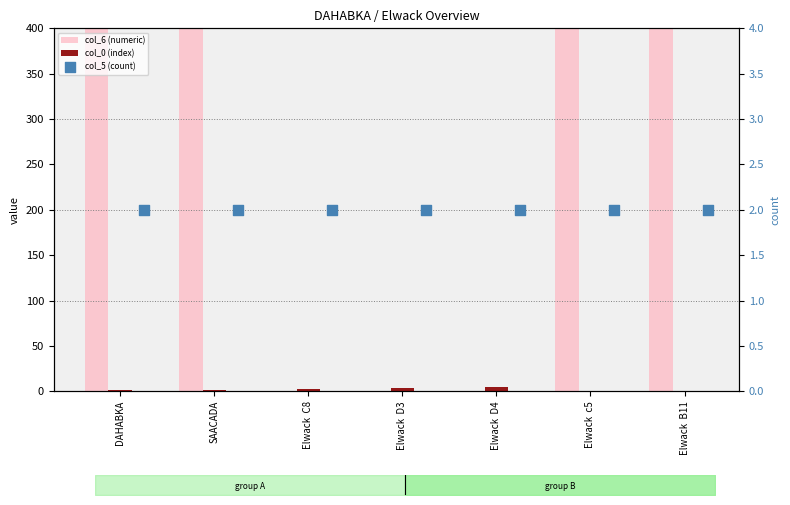

At which category is the sum across all series the highest?

SAACADA